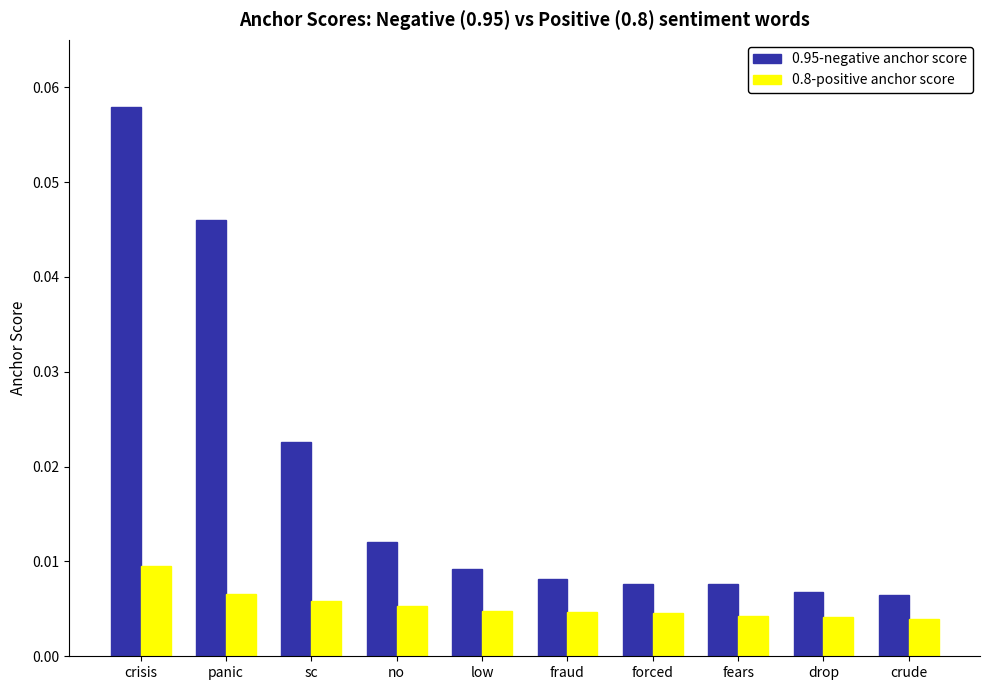

Which series has the widest spread of values?

0.95-negative anchor score